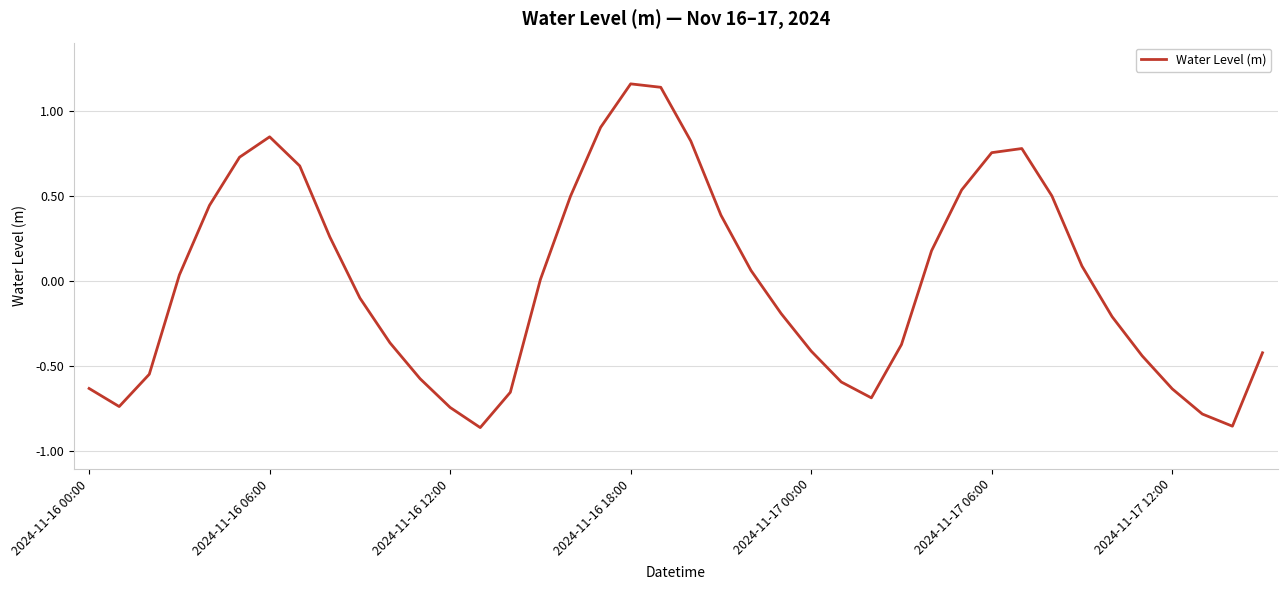

What is the difference between the maximum and minimum values?

2.0